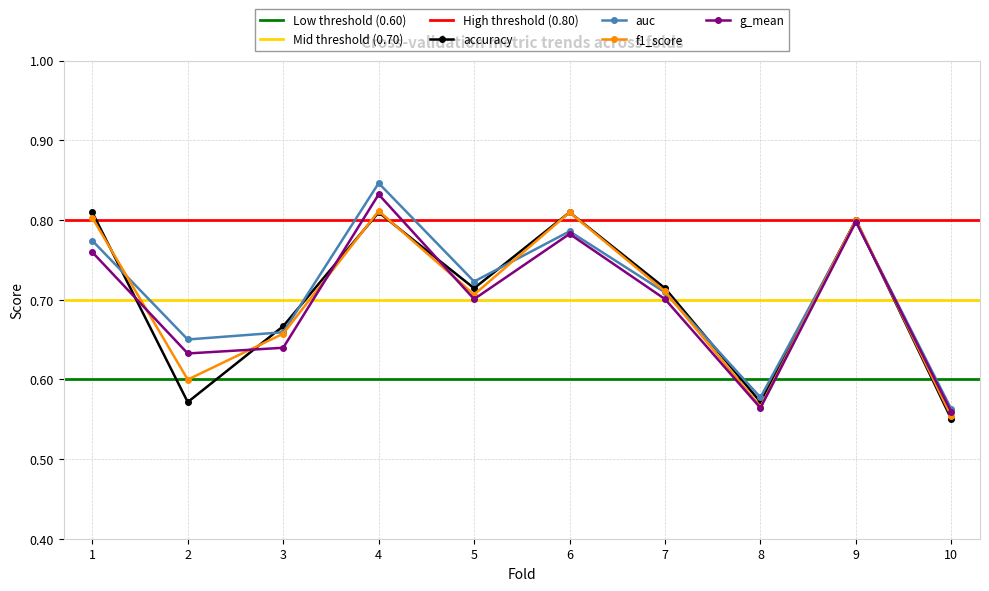

At which category does auc reach its first local peak?

4